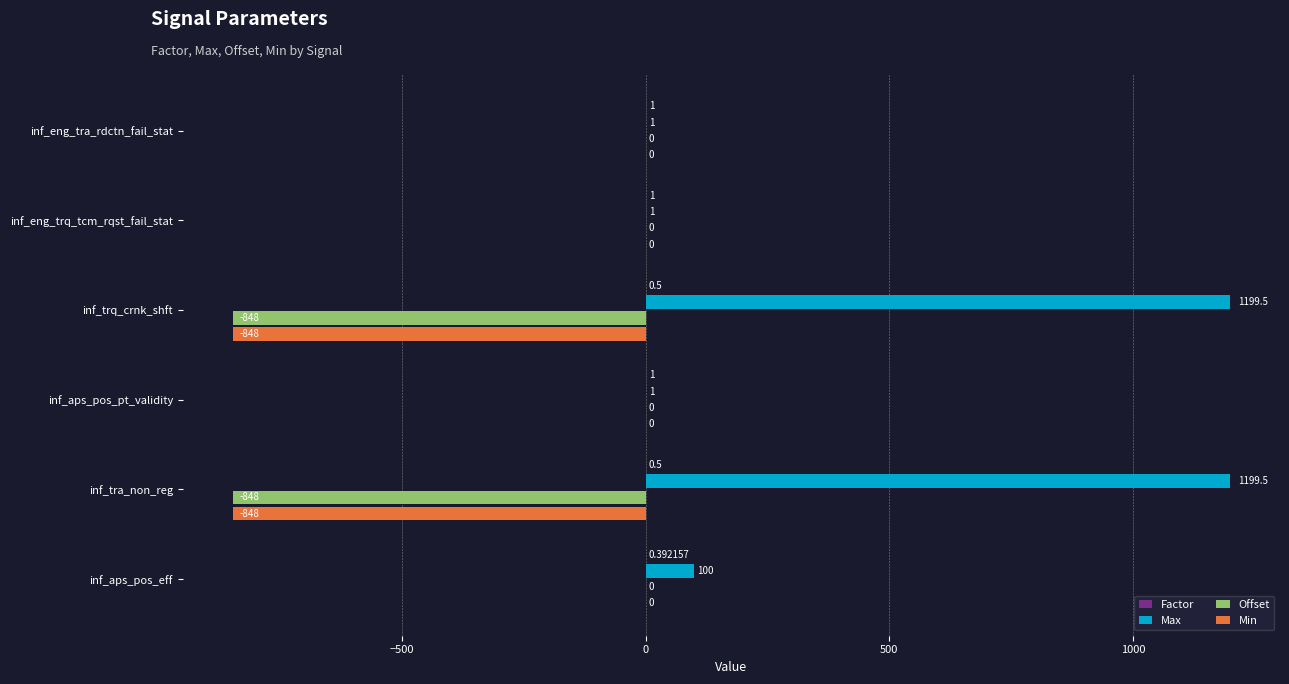

At which label is Offset closest to -424?

inf_eng_tra_rdctn_fail_stat